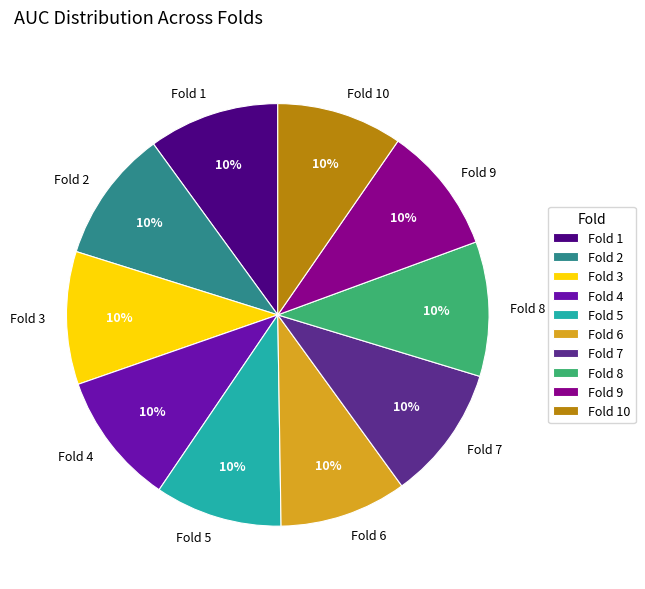

To the nearest percent, what portion does Fold 4 represent?

10%